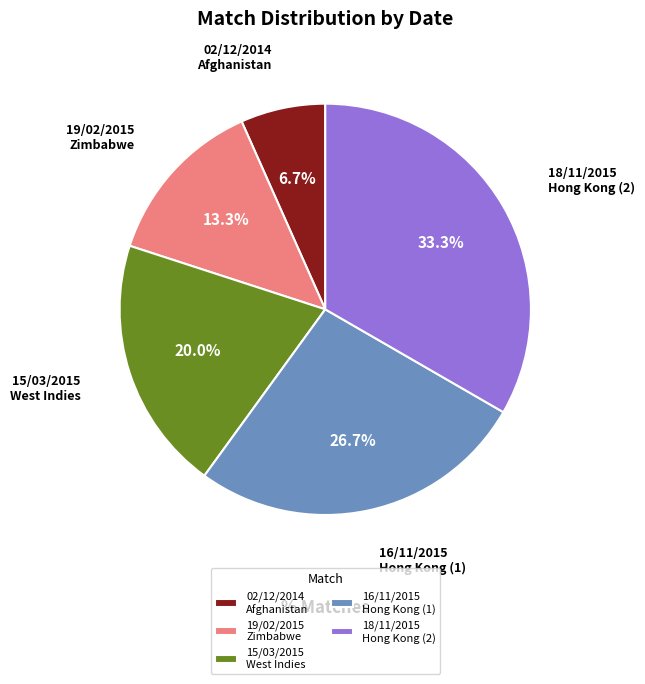

Is there any slice that represents more than half of the pie?

No